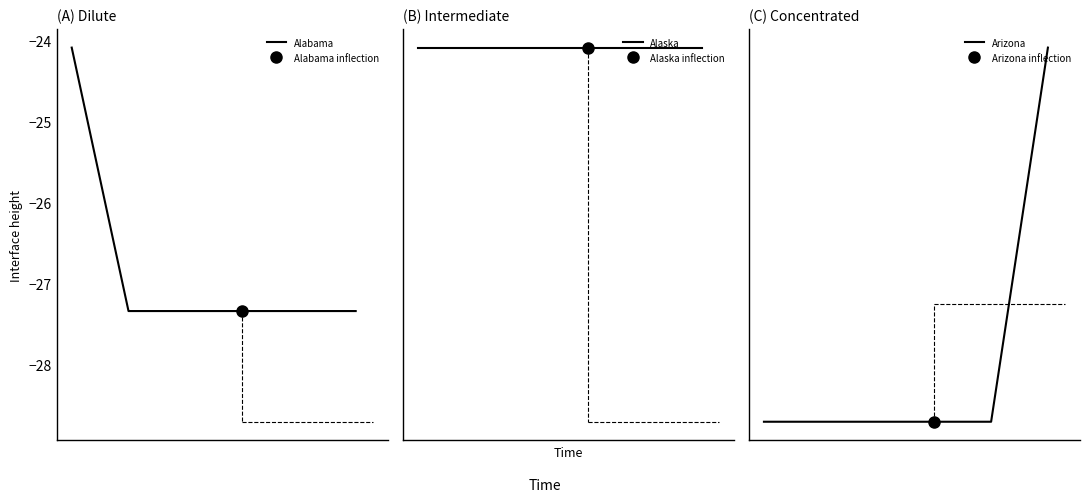

What is the sum of all Alabama values?

-160.8